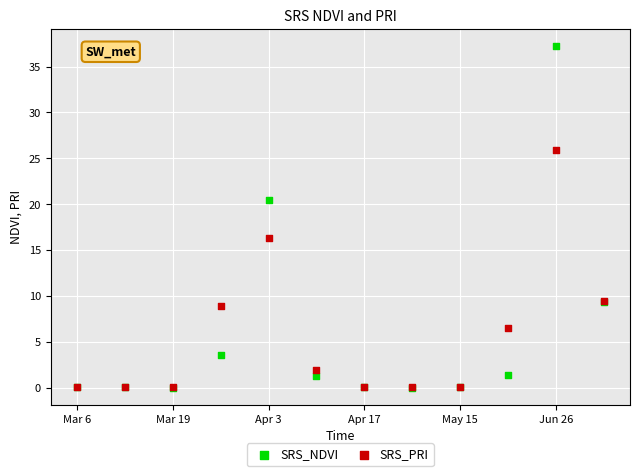

In the SRS_NDVI series, what Y value is closest to 18?

20.4